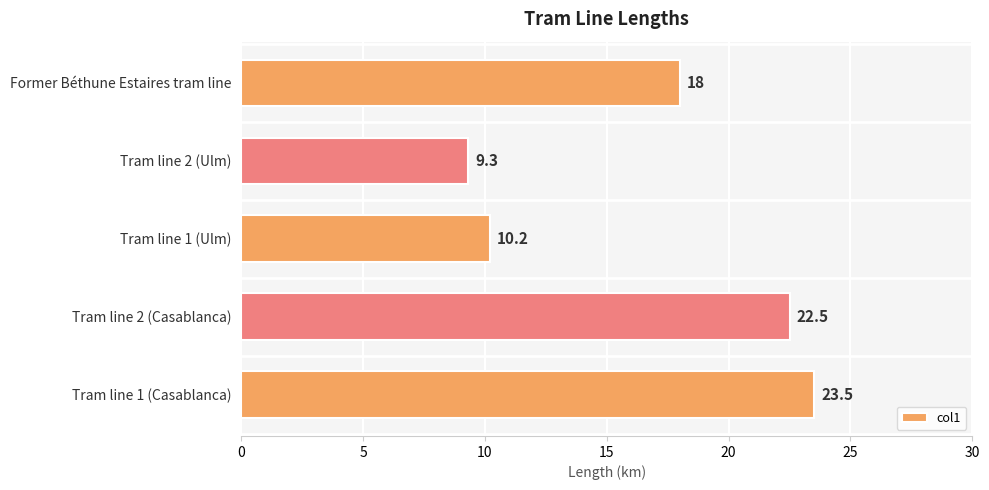

What position from the top is Tram line 2 (Casablanca)?

4